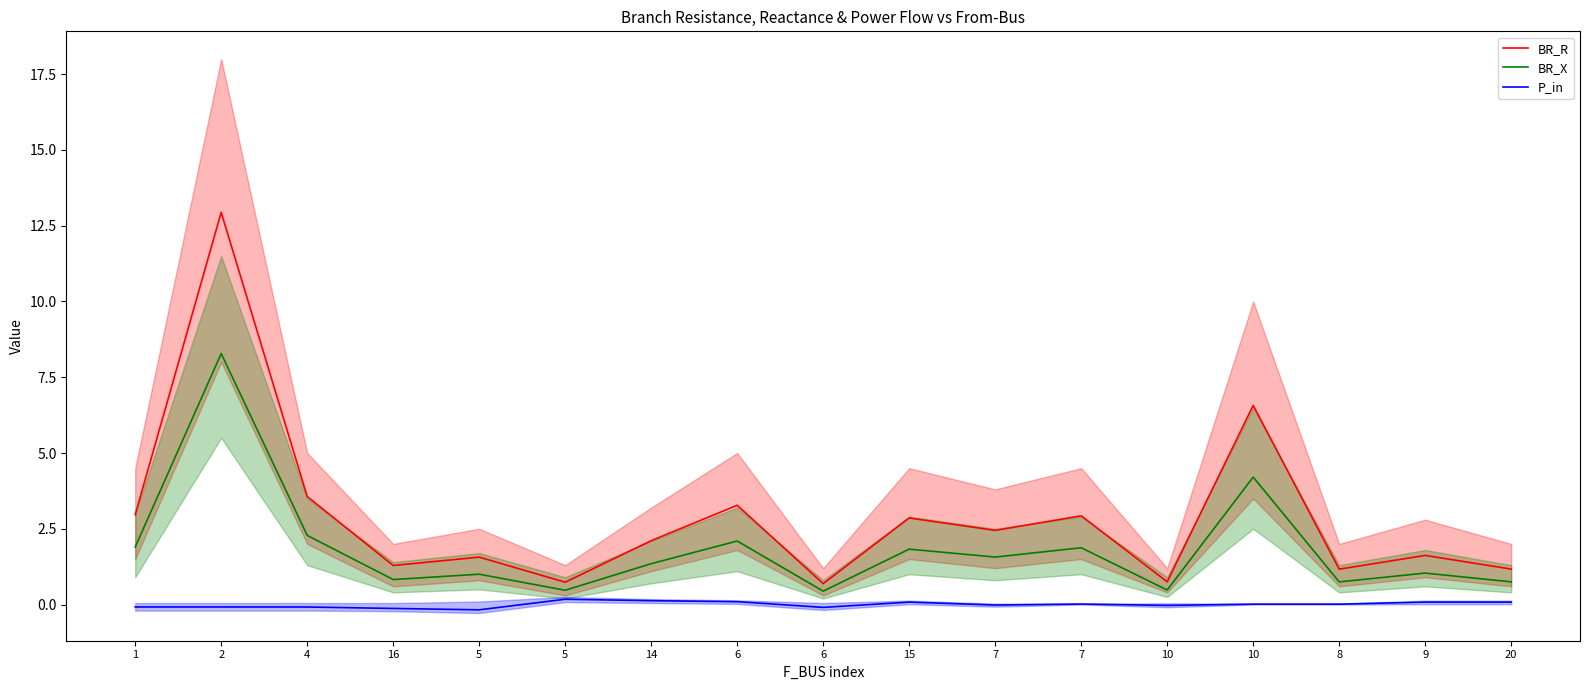

Reading left to right, extract all data points from this chart.

BR_R: 1=3.0	2=12.9	4=3.6	16=1.3	5=1.6	5=0.7	14=2.1	6=3.3	6=0.7	15=2.9	7=2.4	7=2.9	10=0.7	10=6.6	8=1.2	9=1.6	20=1.2
BR_X: 1=1.9	2=8.3	4=2.3	16=0.8	5=1.0	5=0.5	14=1.3	6=2.1	6=0.4	15=1.8	7=1.6	7=1.9	10=0.5	10=4.2	8=0.7	9=1.0	20=0.7
P_in: 1=-0.1	2=-0.1	4=-0.1	16=-0.1	5=-0.2	5=0.2	14=0.1	6=0.1	6=-0.1	15=0.1	7=-0.0	7=0.0	10=-0.0	10=0.0	8=0.0	9=0.1	20=0.1